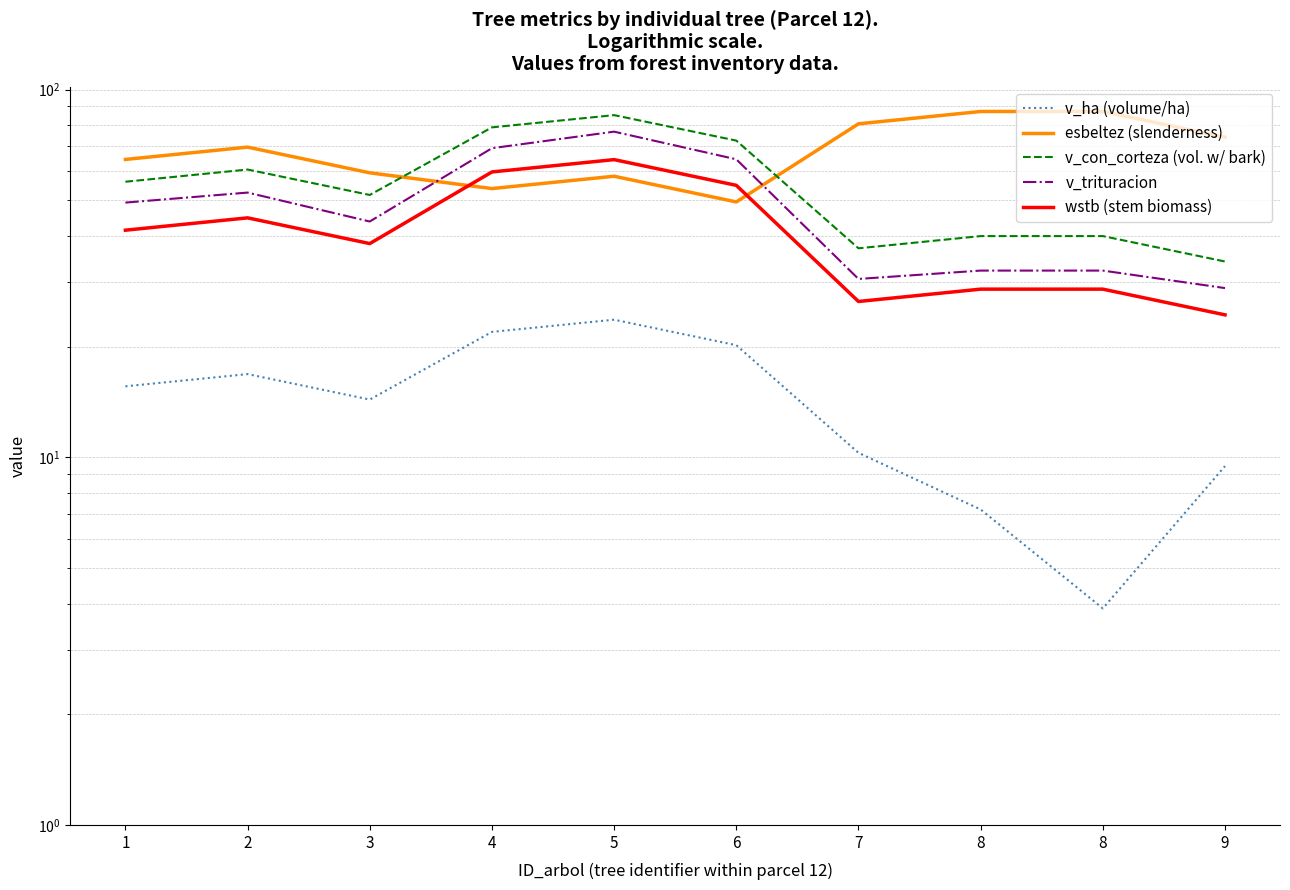

Reading left to right, extract all data points from this chart.

v_ha (volume/ha): 1=15.6	2=16.8	3=14.3	4=21.9	5=23.7	6=20.2	7=10.3	8=7.2	8=3.9	9=9.5
esbeltez (slenderness): 1=64.5	2=69.7	3=59.4	4=53.8	5=58.1	6=49.5	7=80.7	8=87.2	8=87.2	9=74.2
v_con_corteza (vol. w/ bark): 1=56.1	2=60.6	3=51.7	4=78.9	5=85.2	6=72.6	7=37.0	8=39.9	8=39.9	9=34.1
v_trituracion: 1=49.3	2=52.5	3=43.8	4=69.2	5=76.8	6=64.6	7=30.5	8=32.2	8=32.2	9=28.8
wstb (stem biomass): 1=41.4	2=44.8	3=38.1	4=59.7	5=64.5	6=54.9	7=26.5	8=28.6	8=28.6	9=24.4